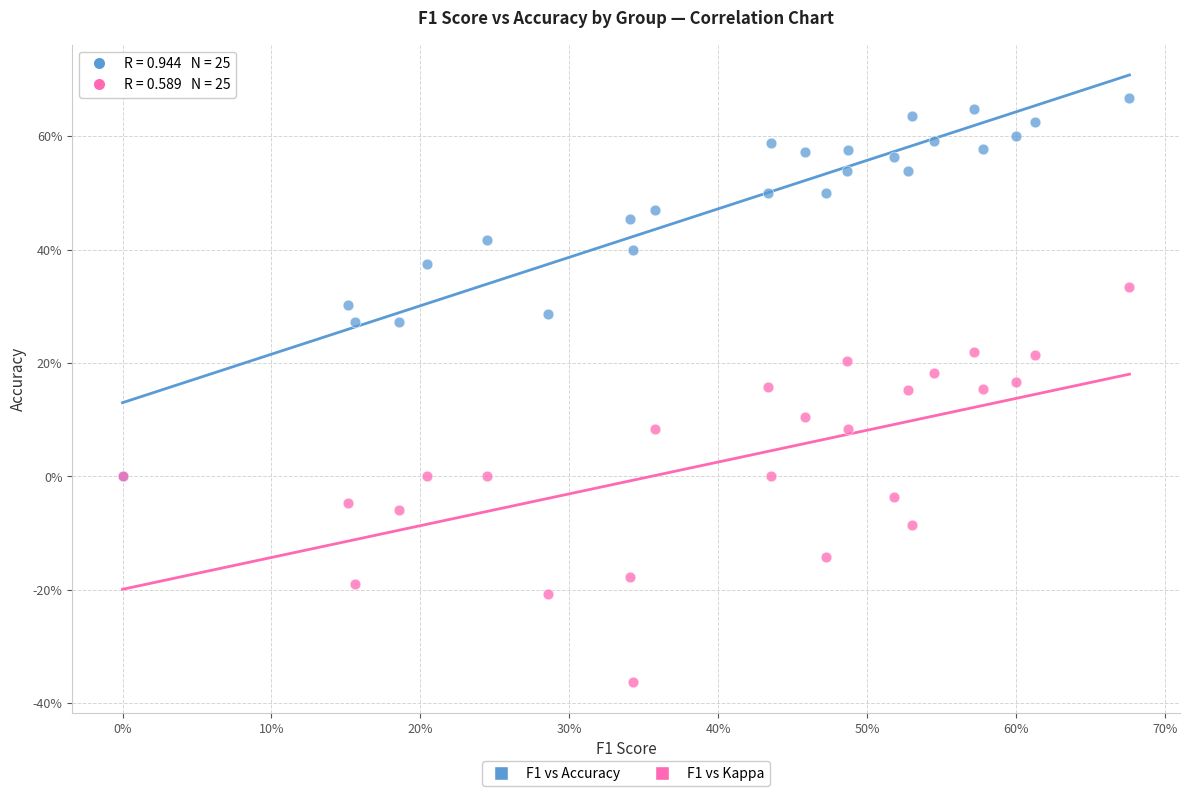

Which series contains the highest Y value?

F1 vs Accuracy